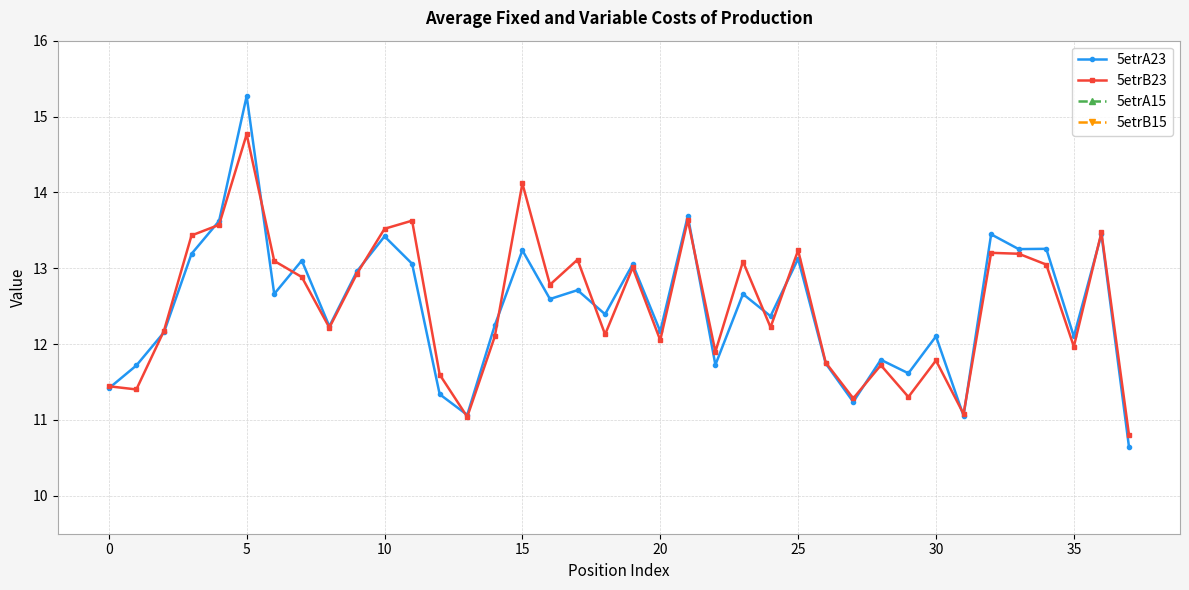

The value of 5etrB23 at 20 is 7.0. True or false?

False